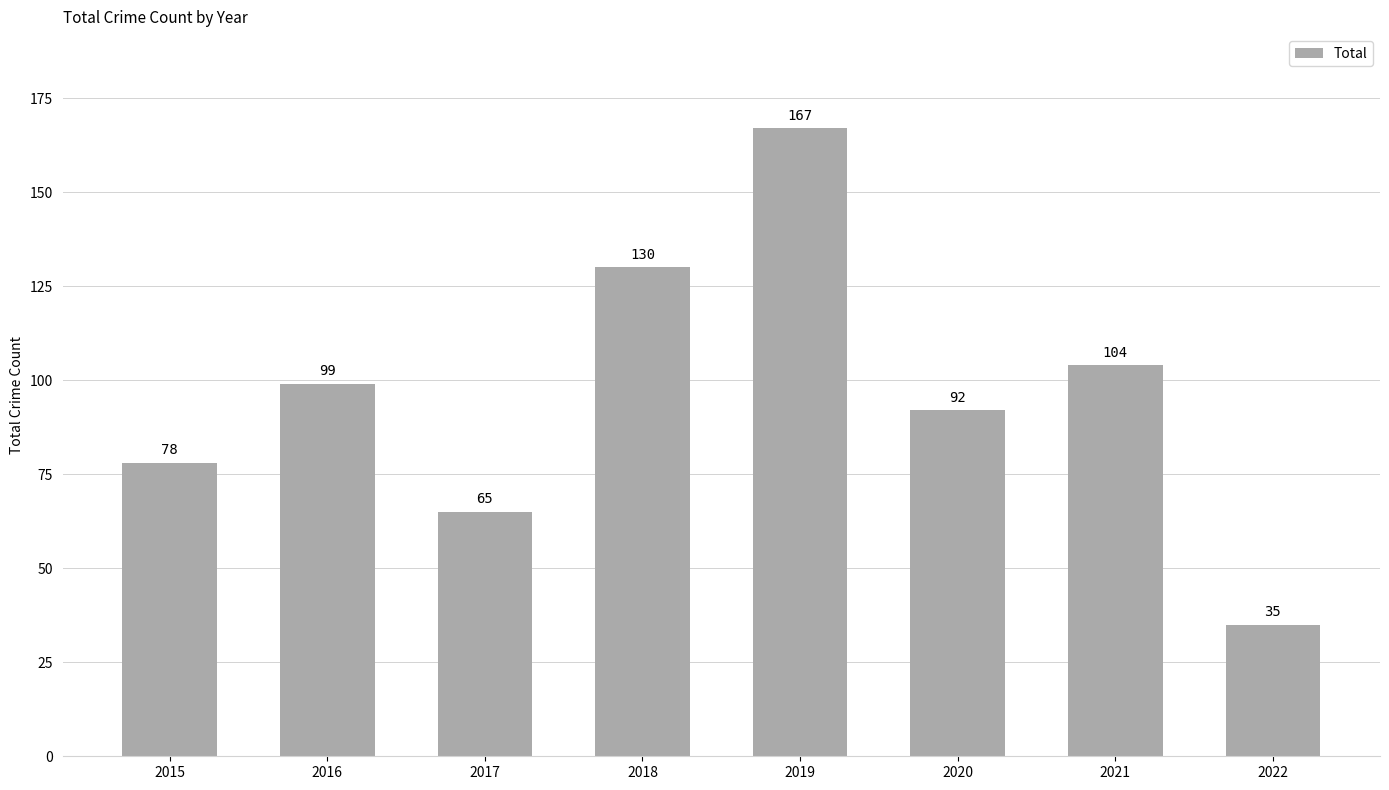

What value does the data have at 2018?

130